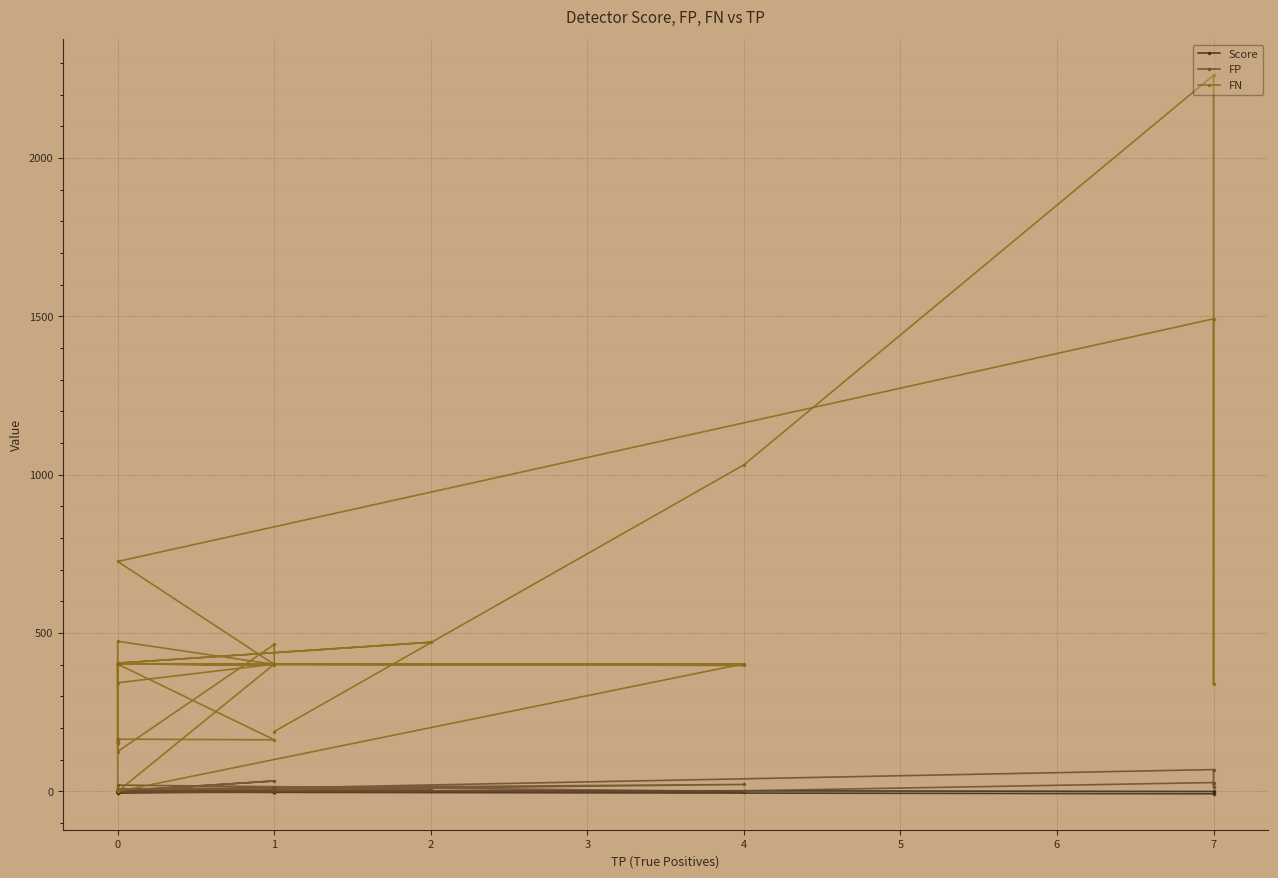

How many values in the Score series are below -1?

22